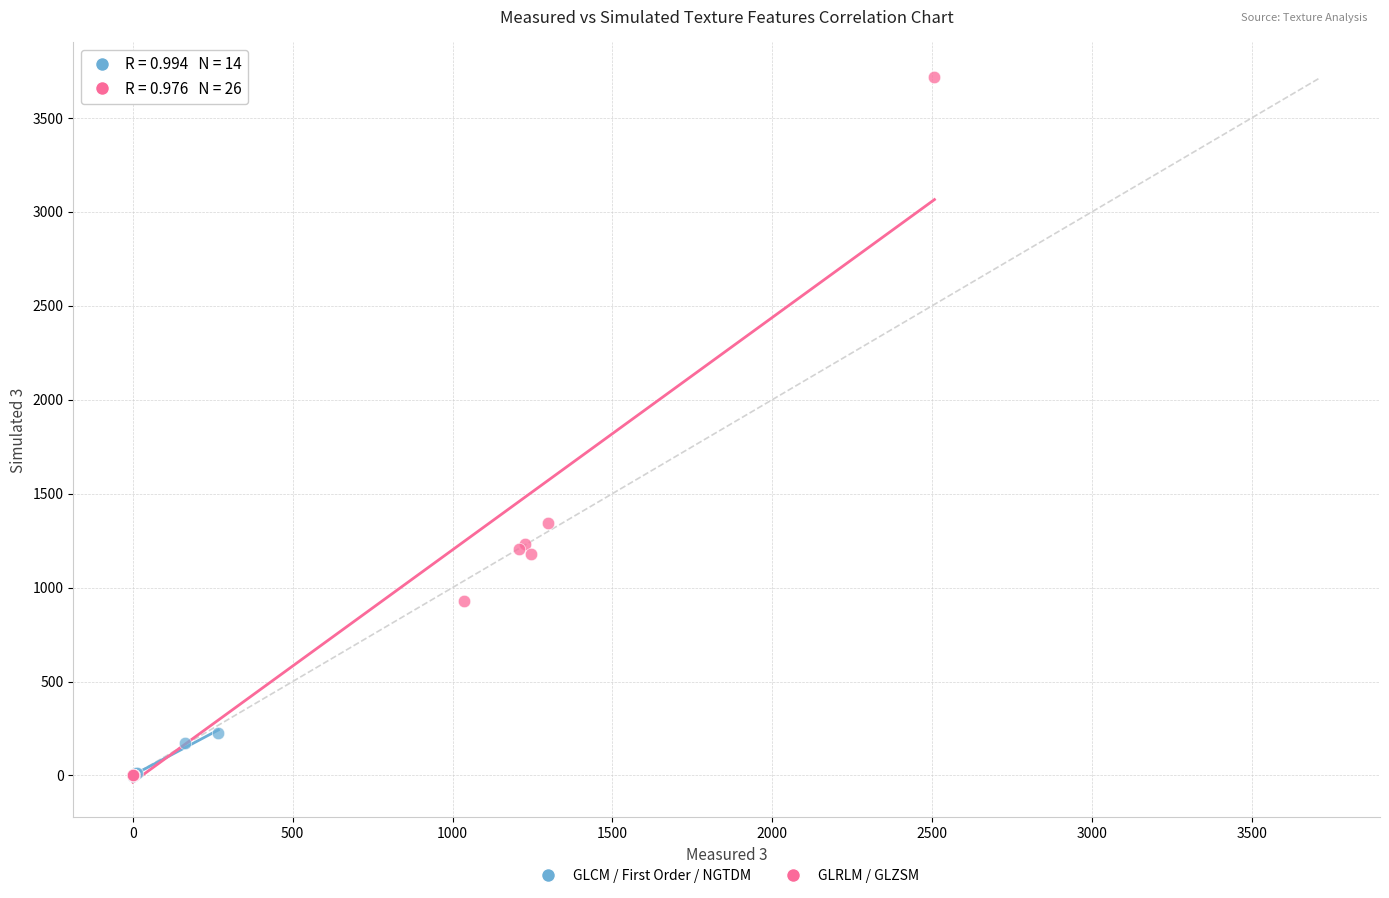

Which series has the widest spread of Y values?

GLRLM / GLZSM